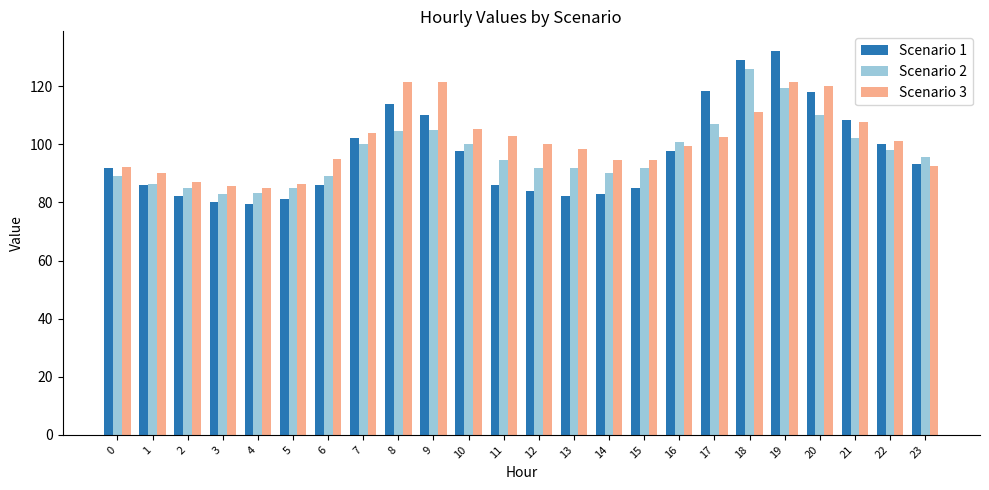

What is the difference between the maximum and minimum values in the Scenario 3 series?

36.4